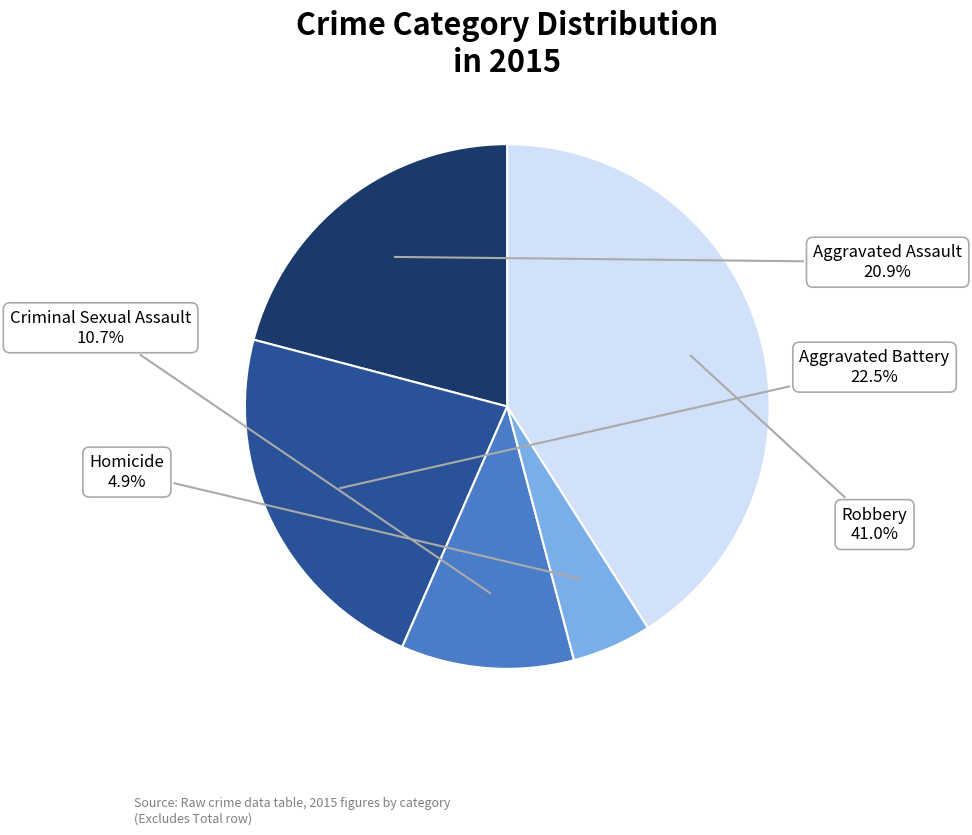

Count the number of slices in the pie.

5